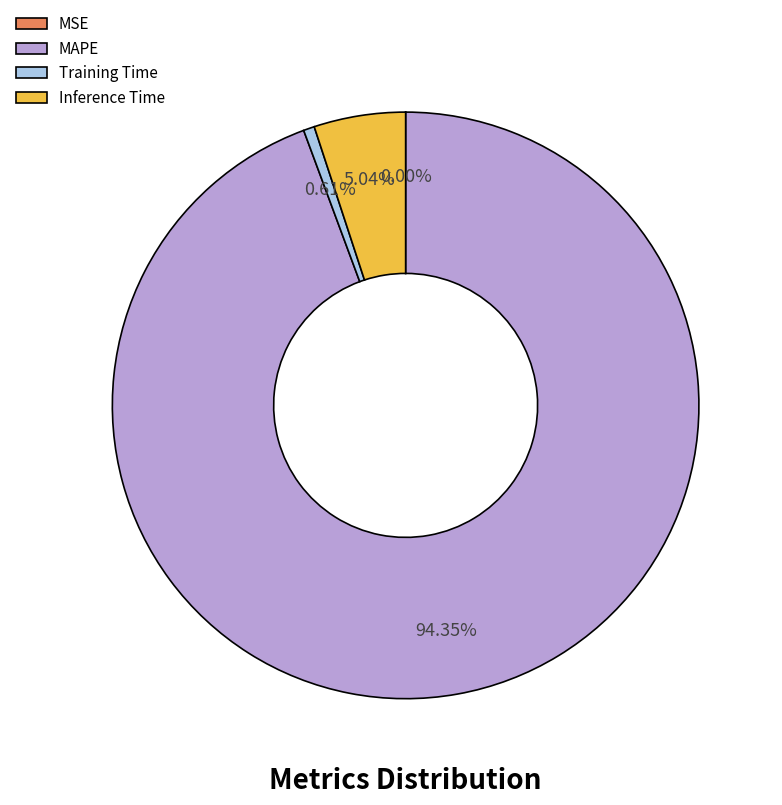

What is the ratio of the value at MAPE to the value at Inference Time?

18.7